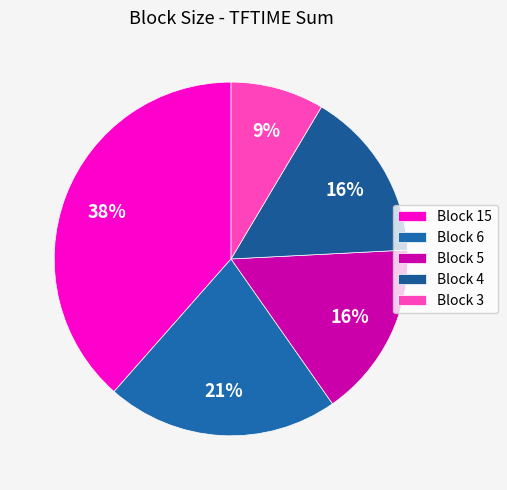

How many segments does this pie chart have?

5